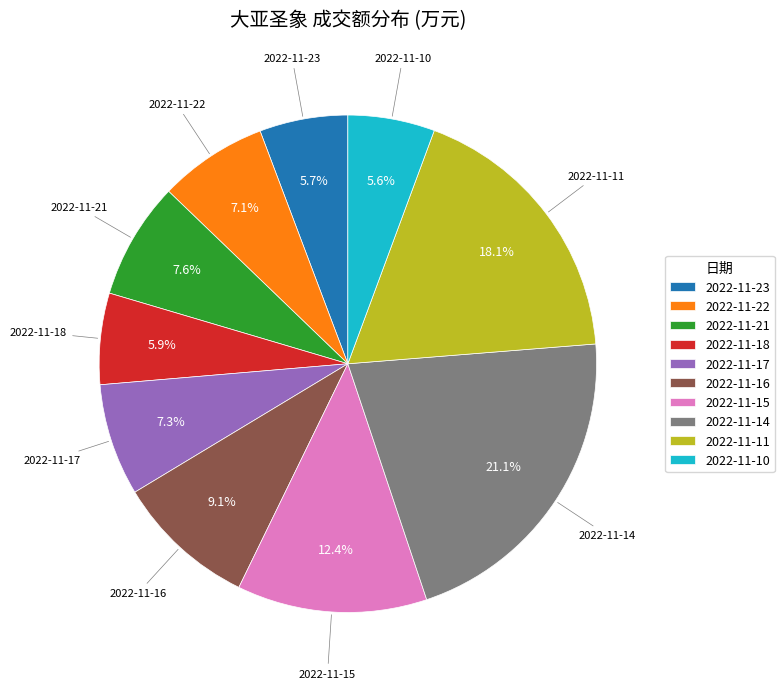

Does 2022-11-18 account for over 50% of the chart?

No